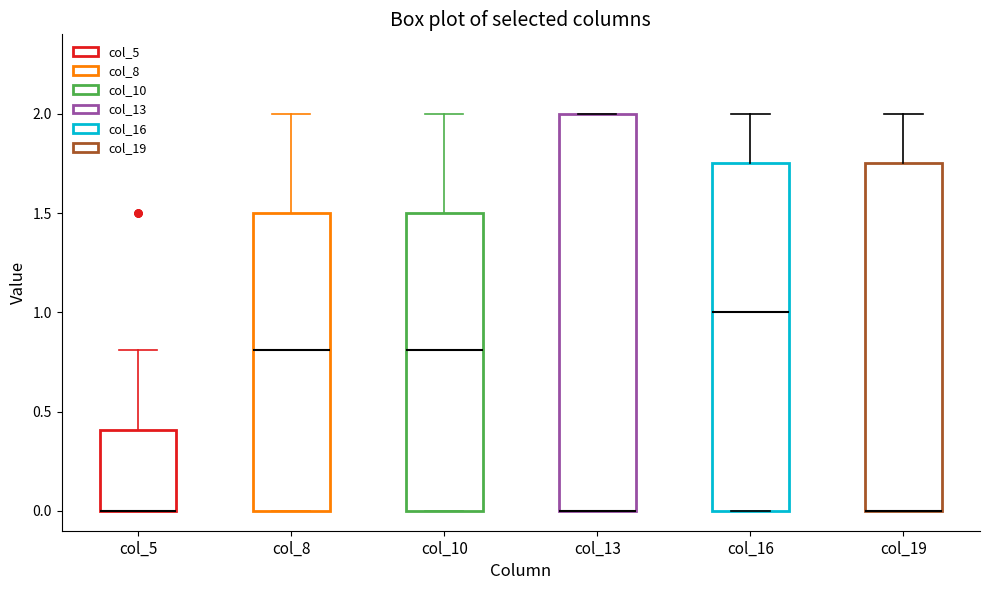

Reading left to right, read every box against the y-axis: the position of its median line, the range the box covers, and the ends of its whiskers. The values are not printed on the chart, so give them approximately, as read against the axis.

col_5: median 0.00 (drawn on the box's lower edge), box 0.00 to 0.40, whiskers 0.00 to 0.80
col_8: median 0.80, box 0.00 to 1.50, whiskers 0.00 to 2.00
col_10: median 0.80, box 0.00 to 1.50, whiskers 0.00 to 2.00
col_13: median 0.00 (drawn on the box's lower edge), box 0.00 to 2.00, whiskers 0.00 to 2.00
col_16: median 1.00, box 0.00 to 1.75, whiskers 0.00 to 2.00
col_19: median 0.00 (drawn on the box's lower edge), box 0.00 to 1.75, whiskers 0.00 to 2.00